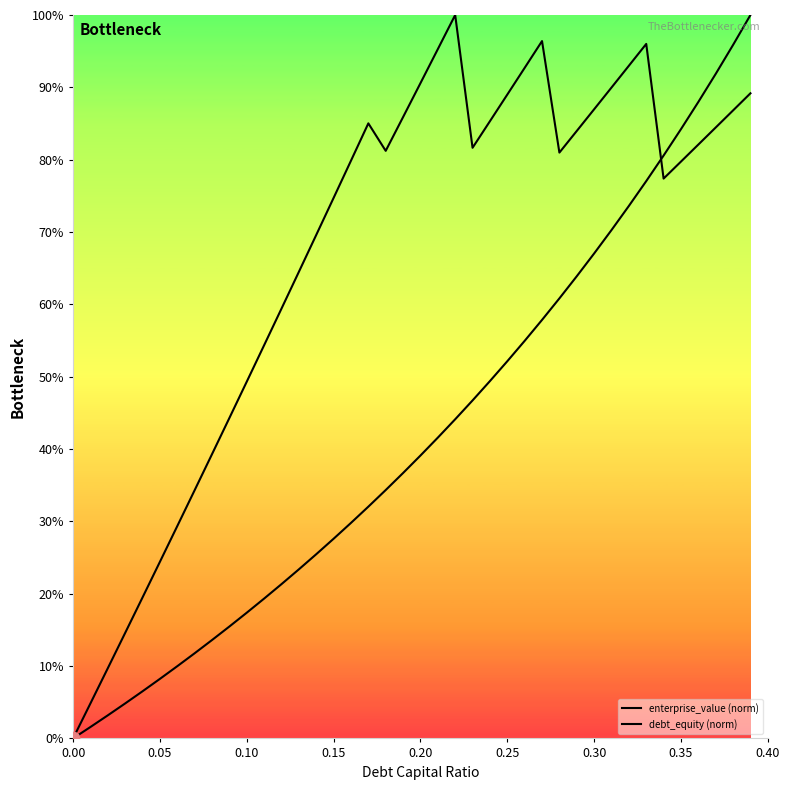

Which series has the largest Y range (max minus min)?

enterprise_value (norm)